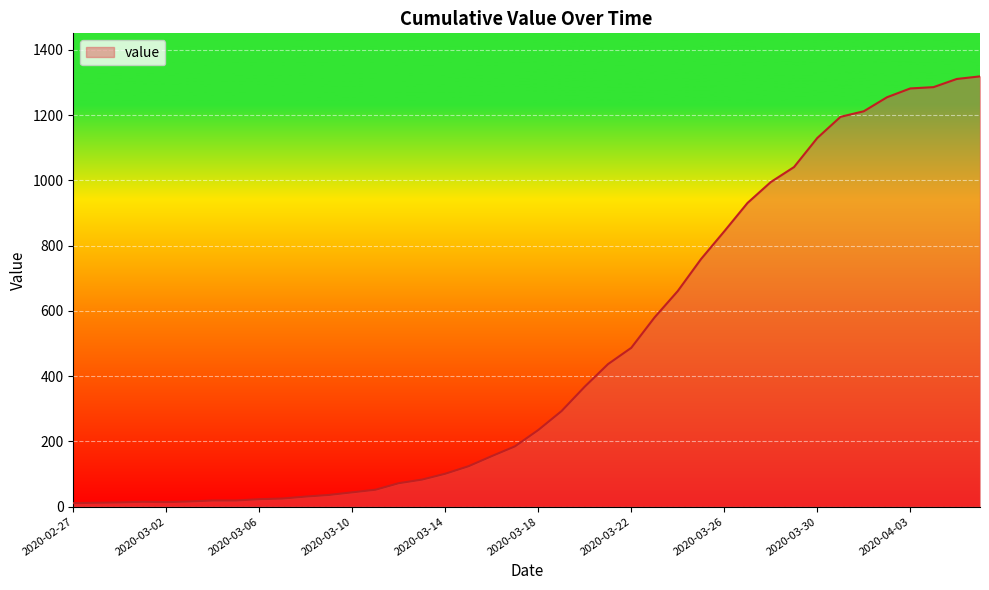

What is the difference between the maximum and minimum values?

1308